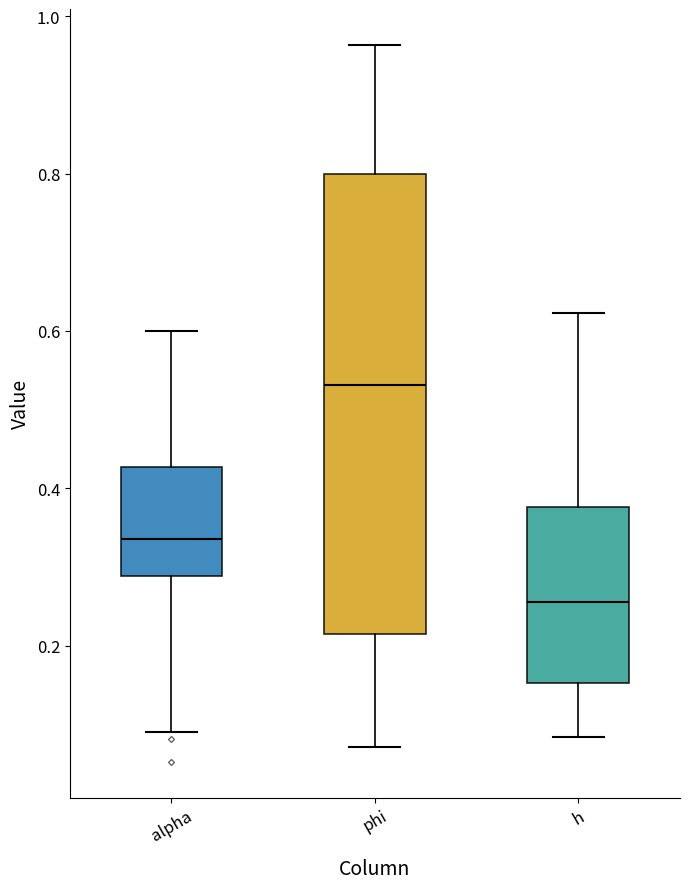

Reading left to right, transcribe this box plot: for each box, give where its median line is, the range the box spans, and where its two whiskers end, as read against the y-axis. The values are not printed on the chart, so give them approximately, as read against the axis.

alpha: median 0.34, box 0.28 to 0.42, whiskers 0.10 to 0.60
phi: median 0.54, box 0.22 to 0.80, whiskers 0.08 to 0.96
h: median 0.26, box 0.16 to 0.38, whiskers 0.08 to 0.62